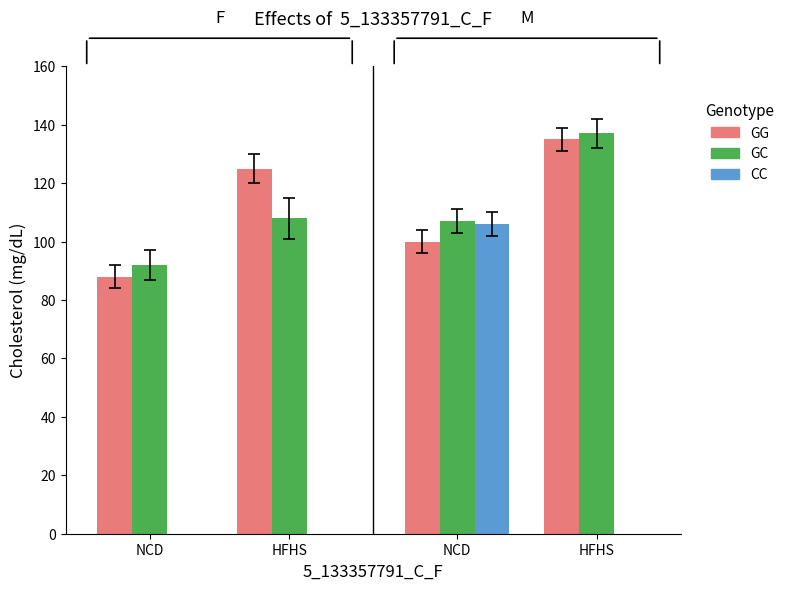

What is the average value of the GC series?

111